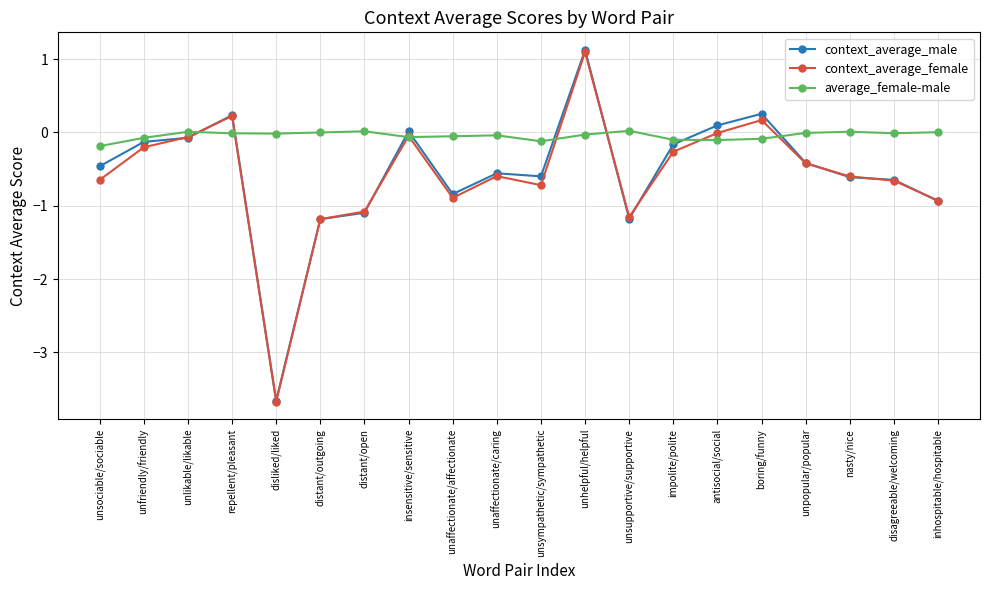

The context_average_female series shows -1.2 at distant/outgoing. True or false?

True